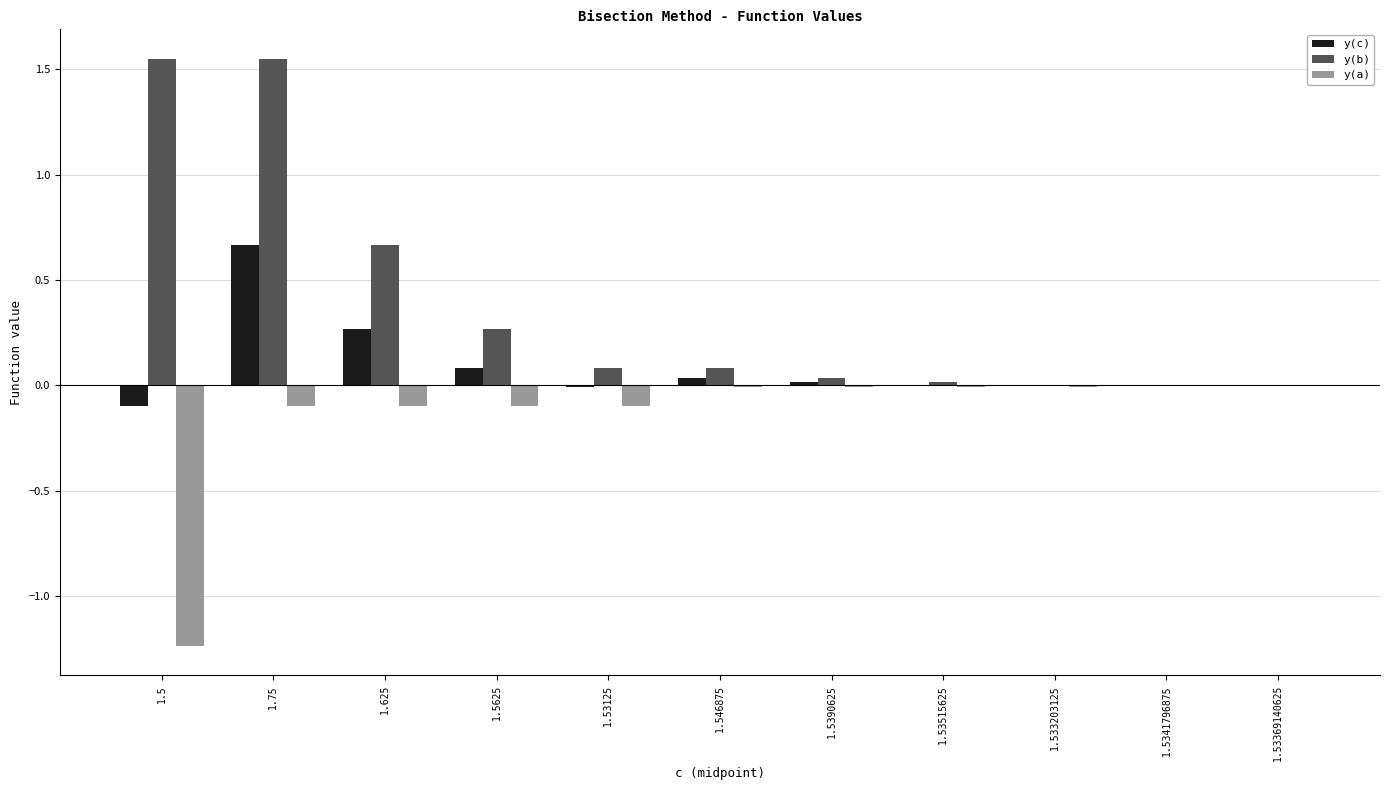

At which category is the sum across all series the highest?

1.75